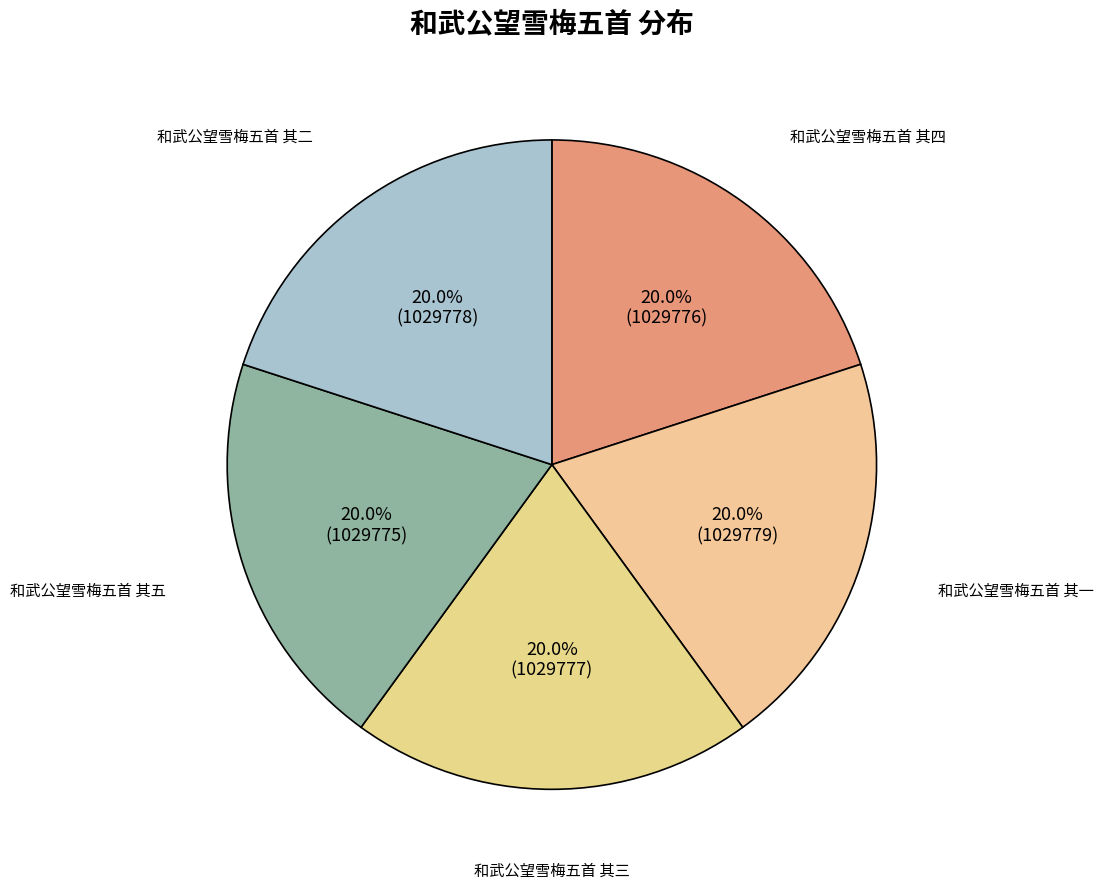

To the nearest percent, what portion does 和武公望雪梅五首 其三 represent?

20%